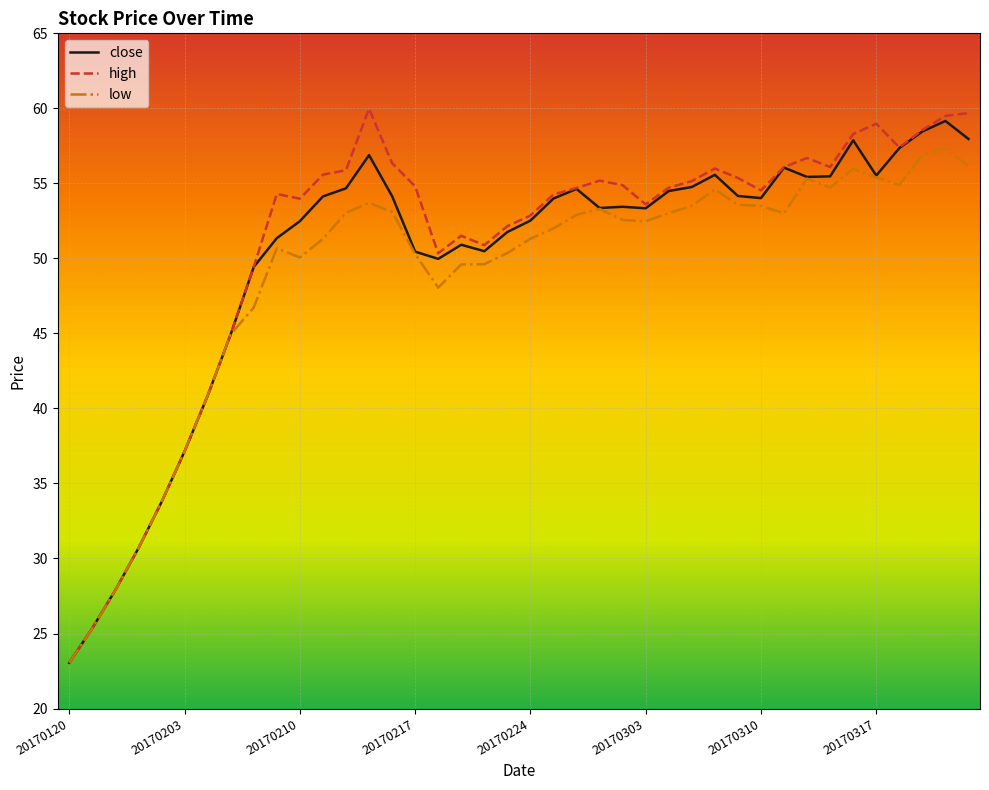

What is the smallest value displayed?

23.1